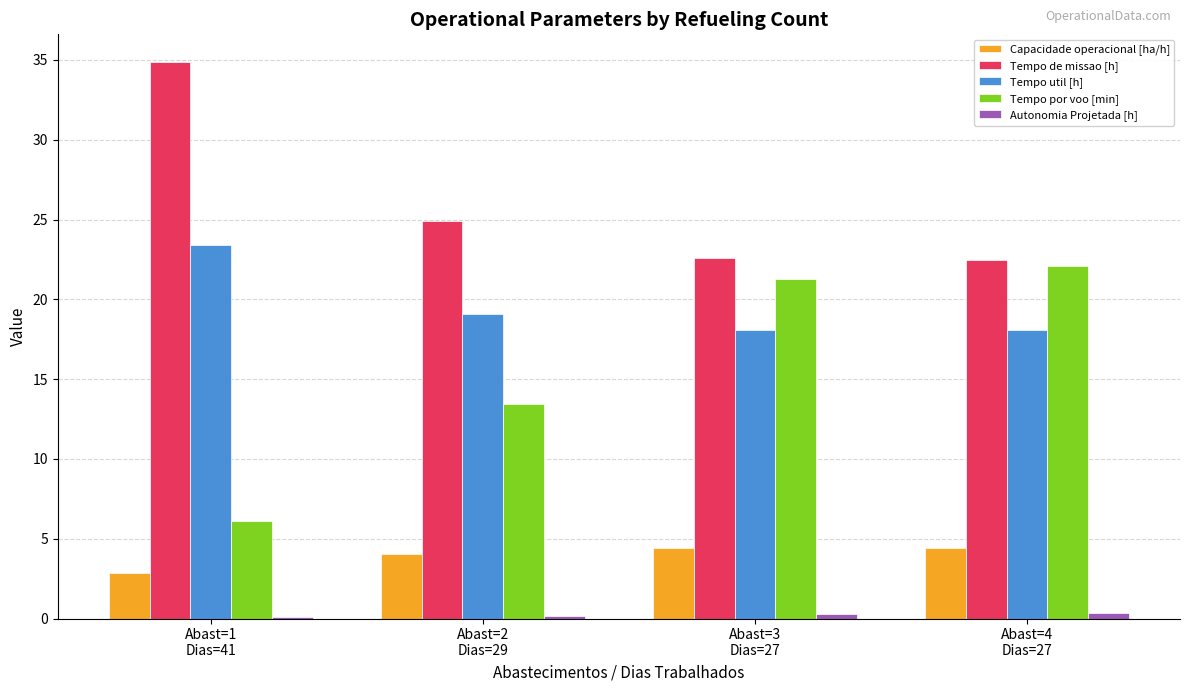

What is the highest value of the Capacidade operacional [ha/h] series?

4.4